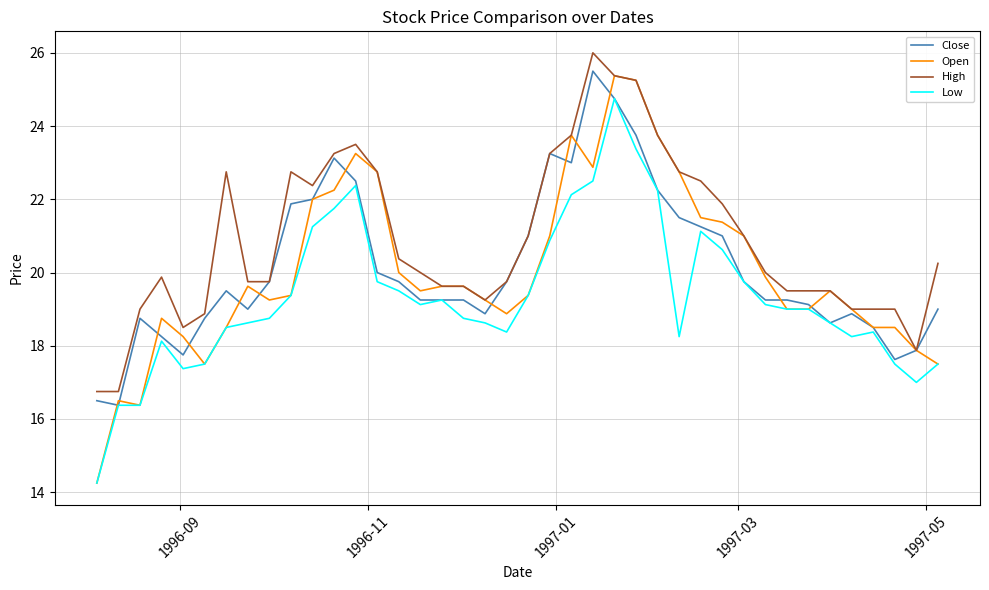

What is the maximum value for Open?

25.4